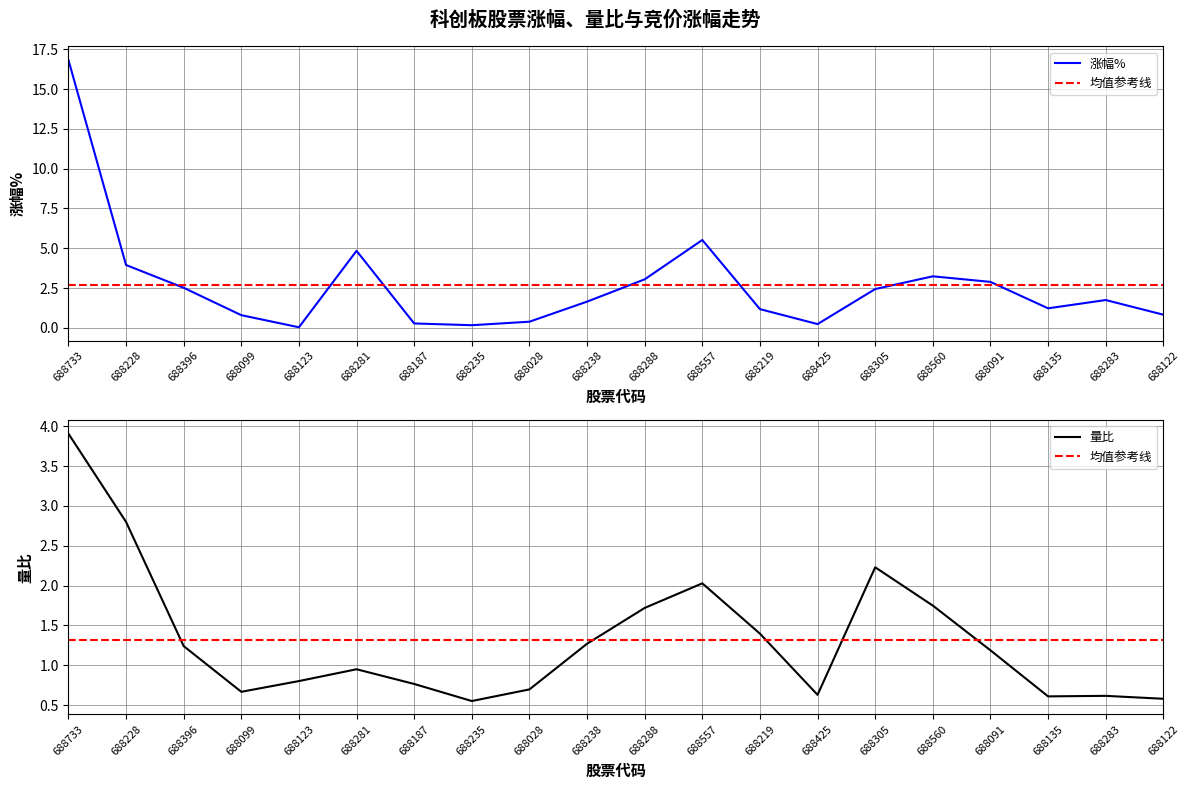

Which has a higher value, 688283 or 688560?

688560